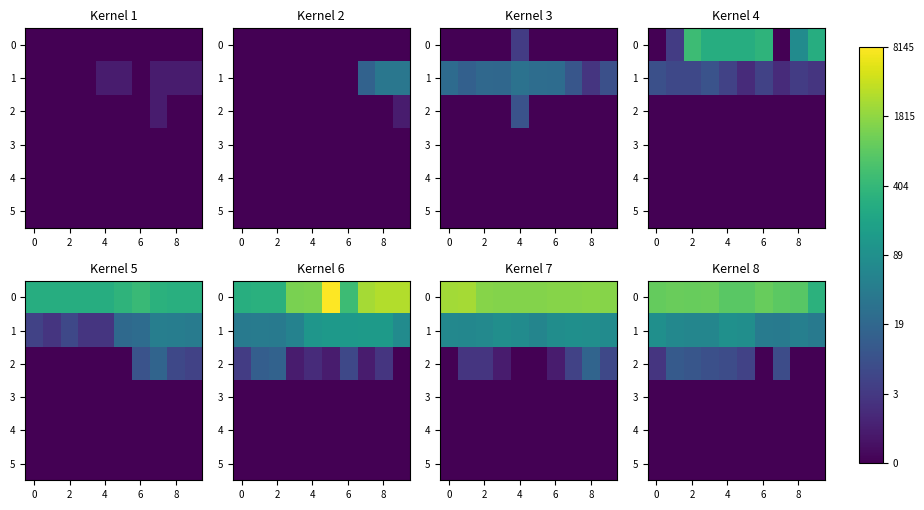

At which label is 1 closest to 4?

8